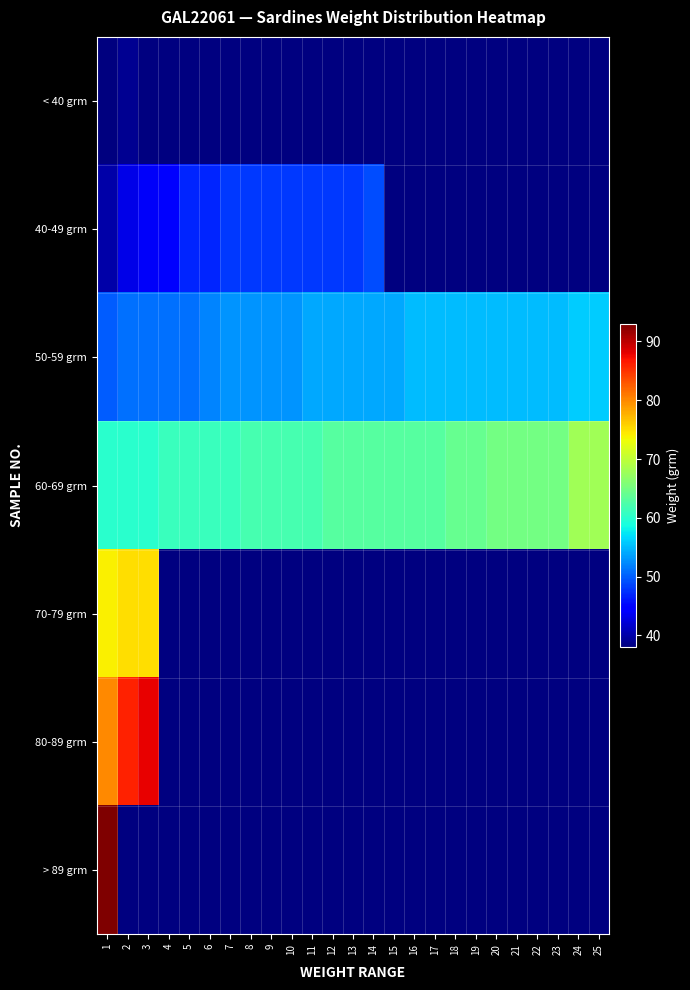

At which label is 70-79 grm closest to 74?

1